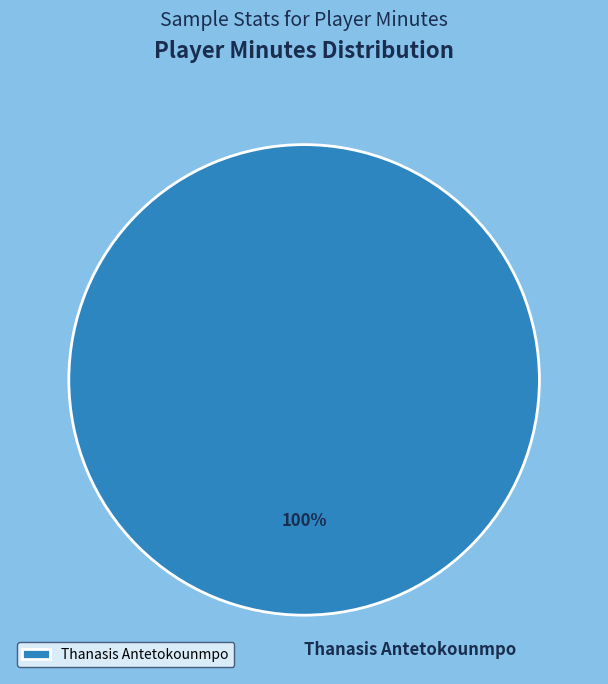

True or false: Thanasis Antetokounmpo accounts for 100% of the total.

True